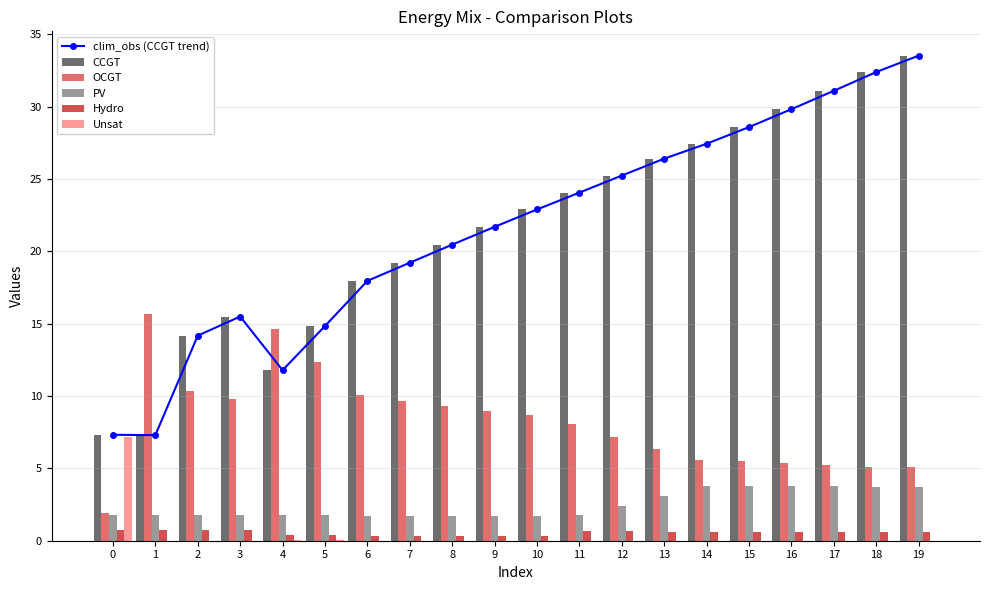

What is the total value across all series at 14?

64.9